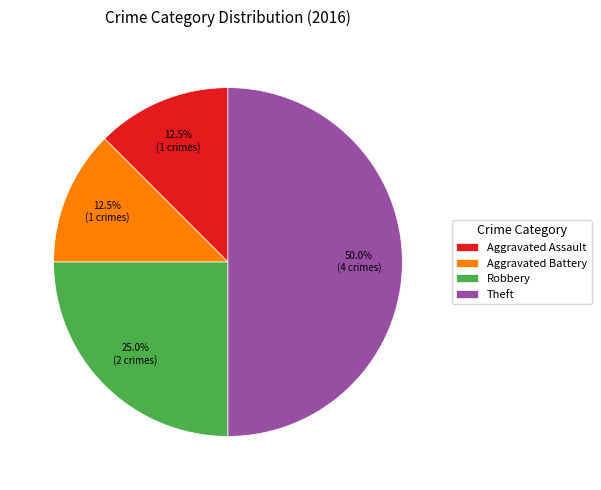

How many segments does this pie chart have?

4